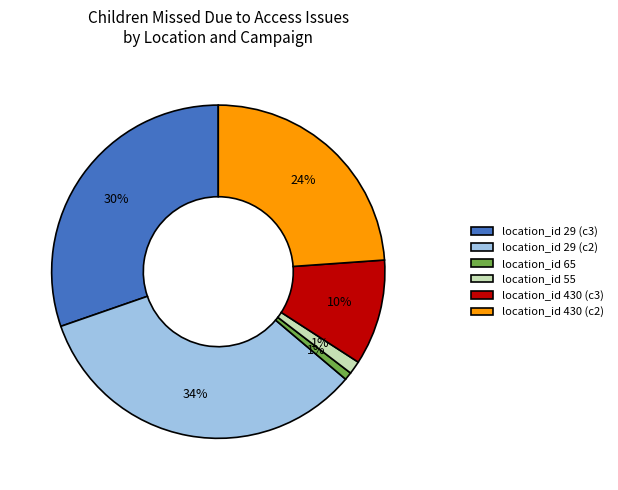

What percentage is the location_id 430 (c2) slice, to the nearest percent?

24%